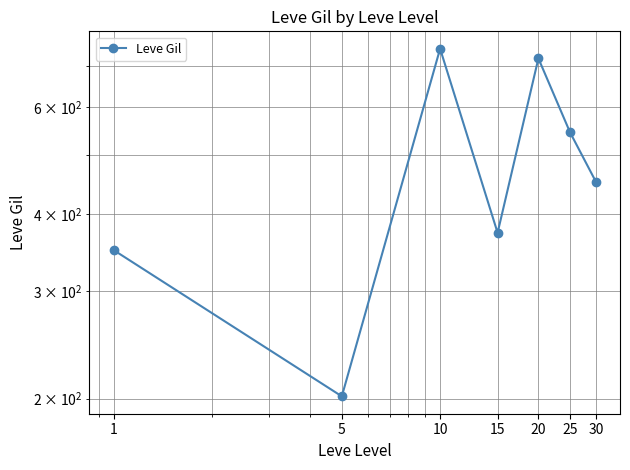

Does the chart have visible grid lines?

Yes